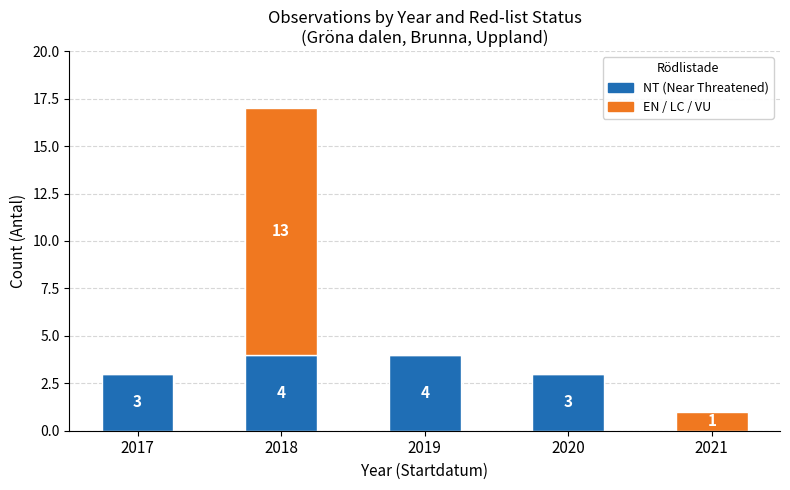

What is the total value across all series at 2018?

17